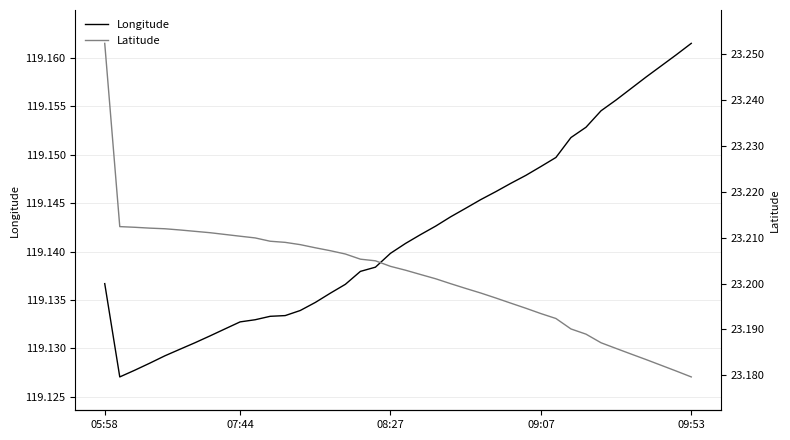

How many Latitude values are between 23 and 24?

40